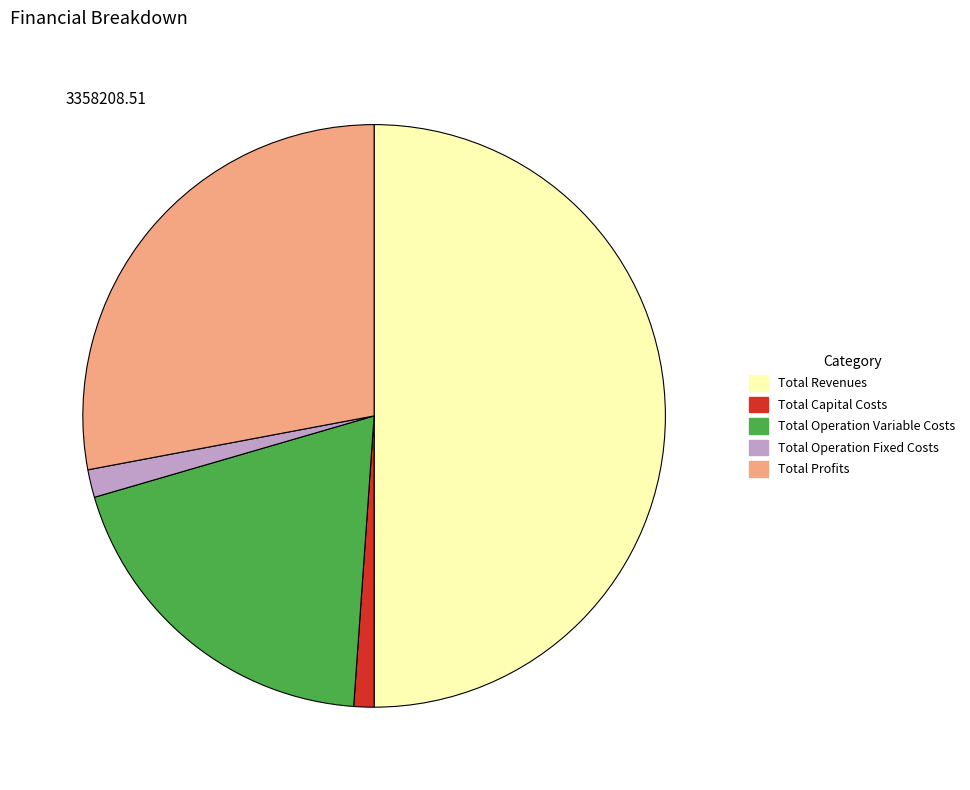

True or false: Total Capital Costs accounts for 1% of the total.

True